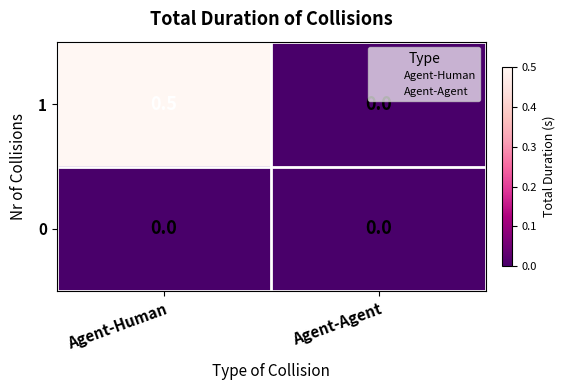

Count the number of categories in the chart.

2